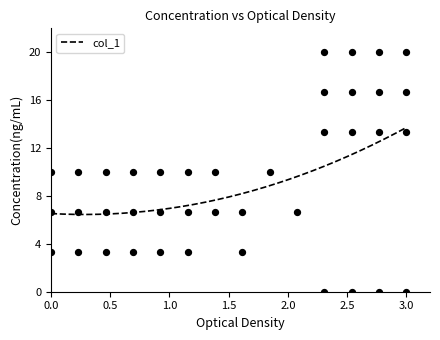

Between 52 and 44, which is larger?

52